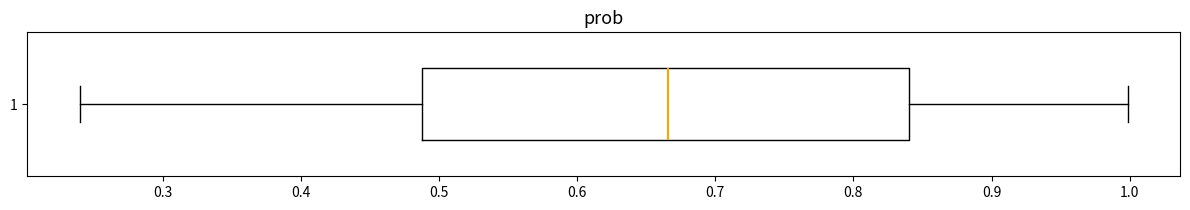

Read this box plot against the x-axis: the position of the median line, the range covered by the box, and the ends of both whiskers. The values are not printed on the chart, so give them approximately, as read against the axis.

median 0.67, box 0.49 to 0.84, whiskers 0.24 to 1.00